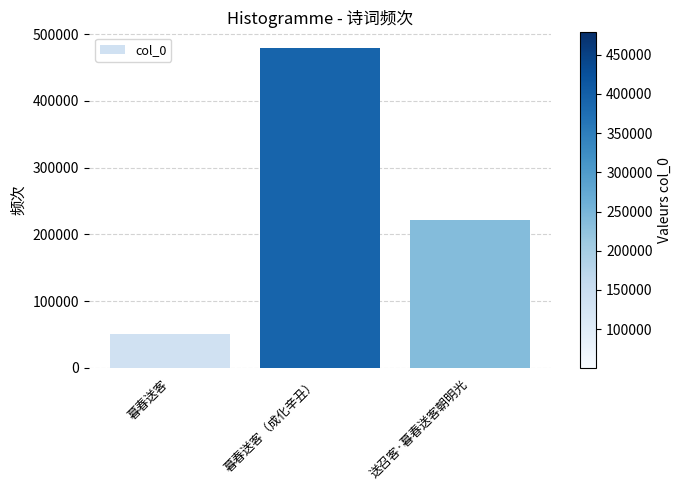

Reading left to right, extract all data points from this chart.

暮春送客=50695	暮春送客（成化辛丑）=478597	送召客·暮春送客朝明光=221945